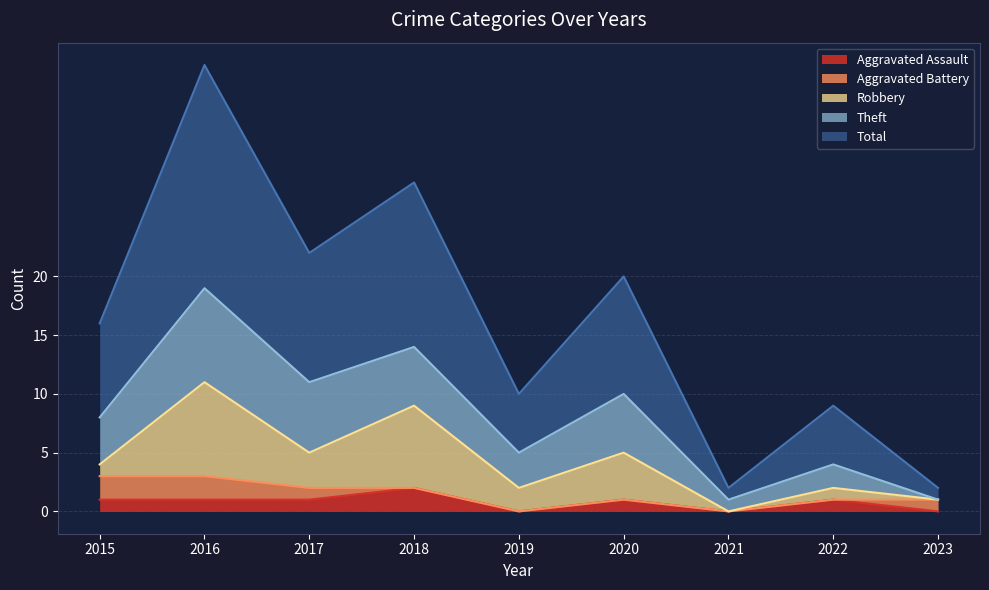

Which series has the largest range (max minus min)?

Total